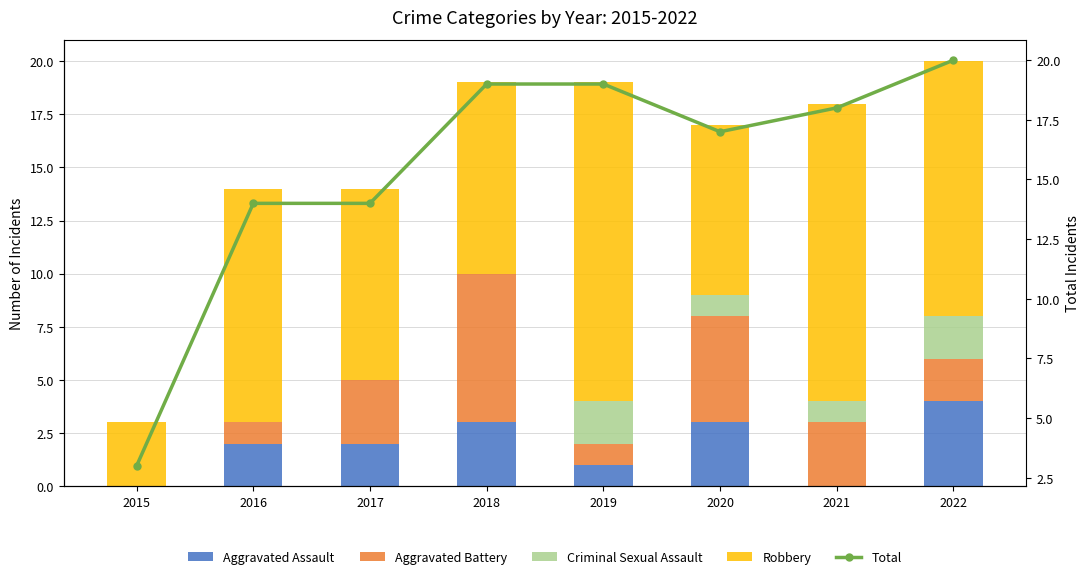

What are all the series names shown in the legend?

Aggravated Assault, Aggravated Battery, Criminal Sexual Assault, Robbery, Total